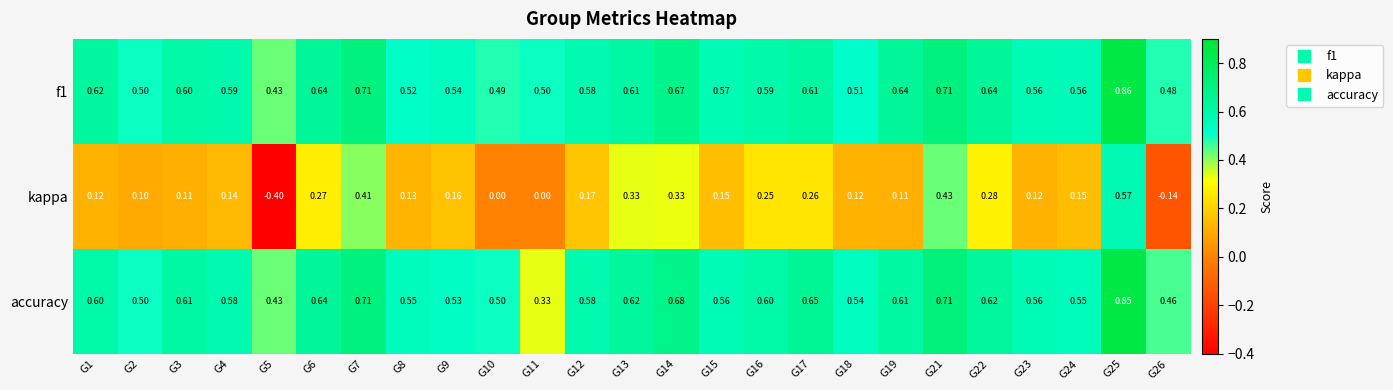

What is the total value across all series at G8?

1.2